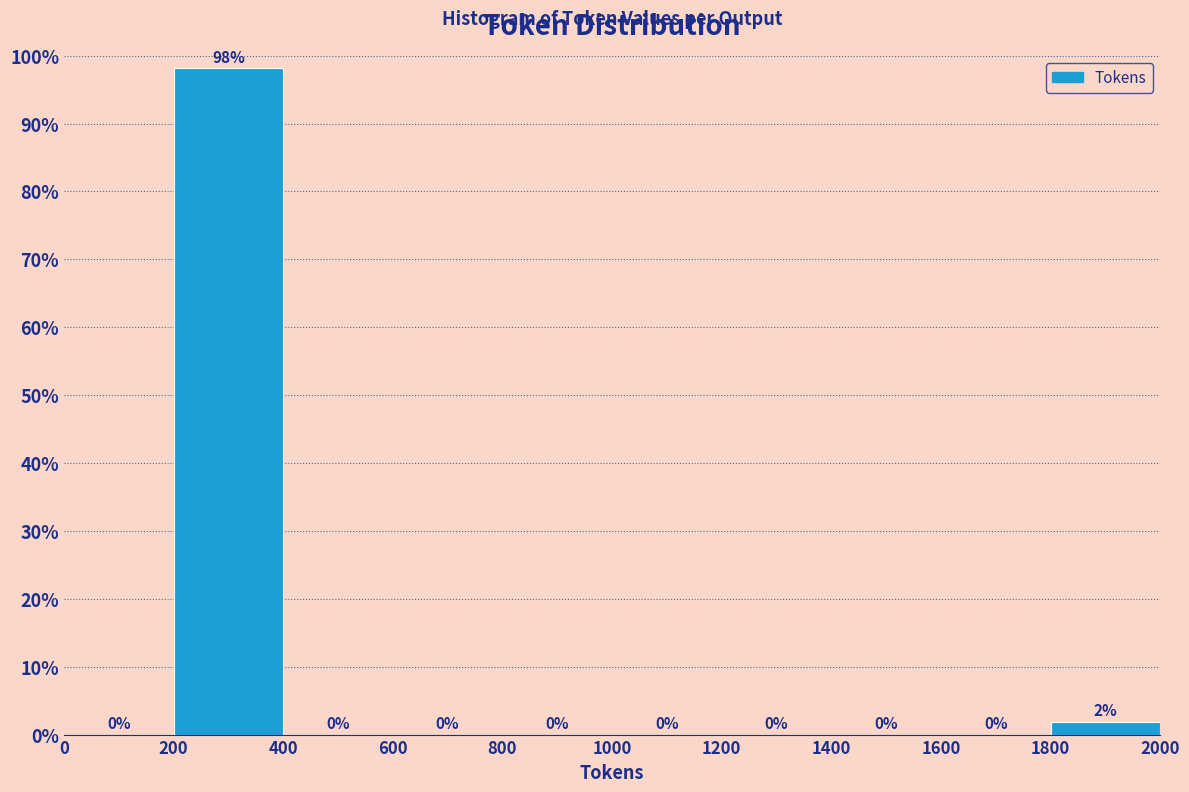

Which range on the x-axis has the tallest bar?

200 to 400